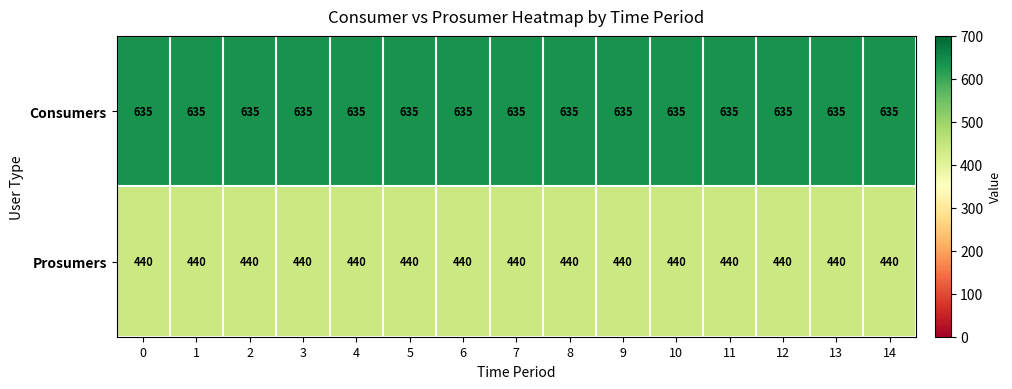

What is the sum of all Consumers values?

9525